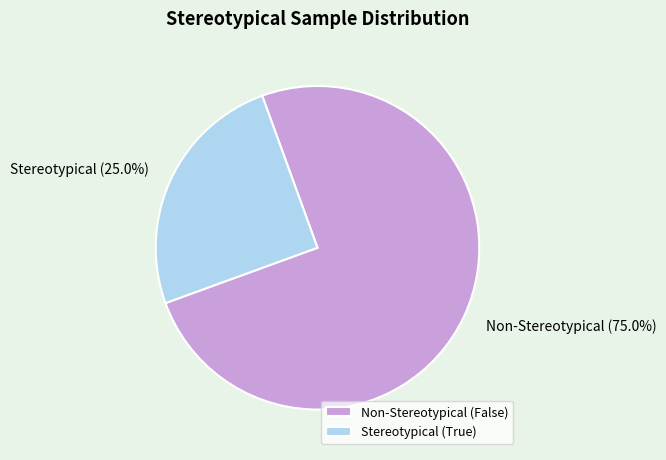

Which category has the smallest portion of the pie?

Stereotypical (True)